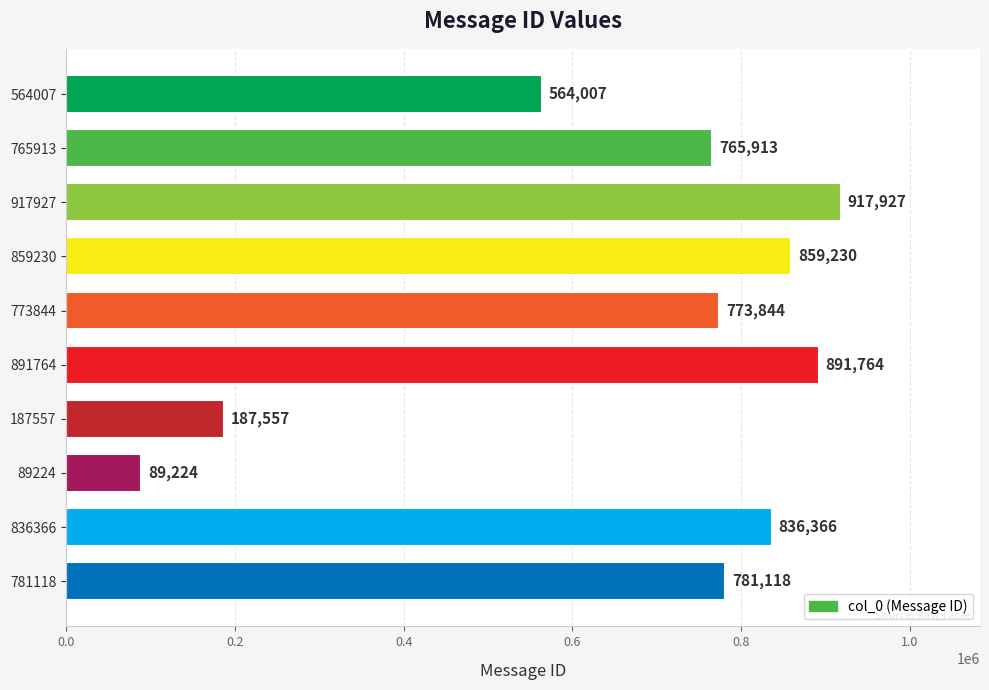

What is the ratio of the value at 773844 to the value at 187557?

4.1